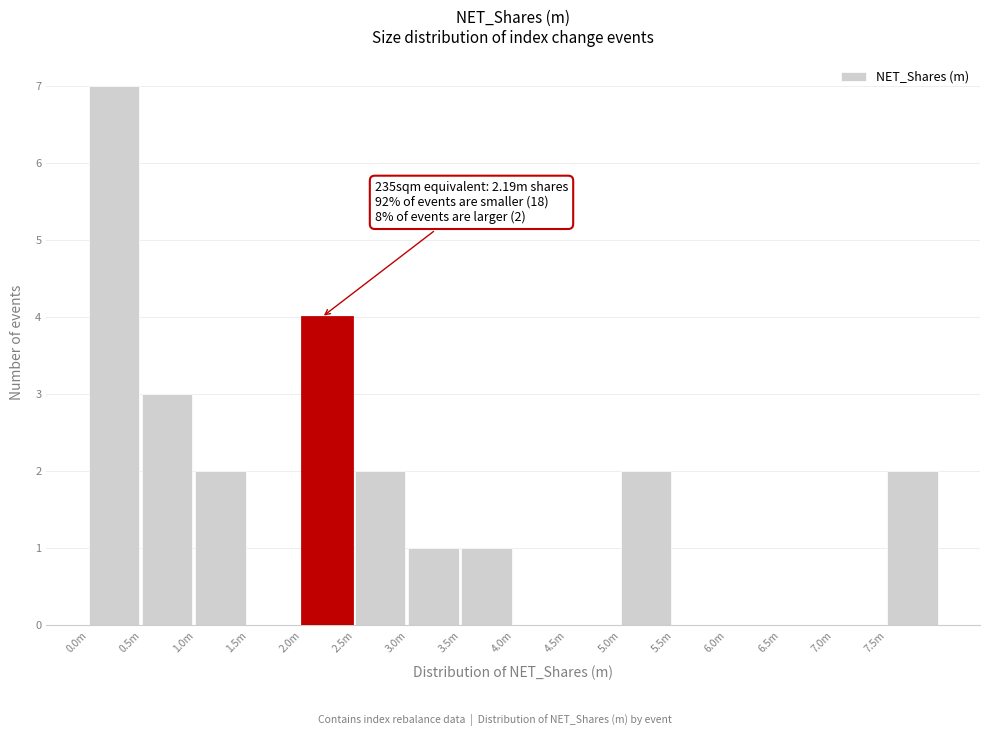

Reading right to left, what are all the values shown in this chart?

7.5m=2	7.0m=0	6.5m=0	6.0m=0	5.5m=0	5.0m=2	4.5m=0	4.0m=0	3.5m=1	3.0m=1	2.5m=2	2.0m=4	1.5m=0	1.0m=2	0.5m=3	0.0m=7